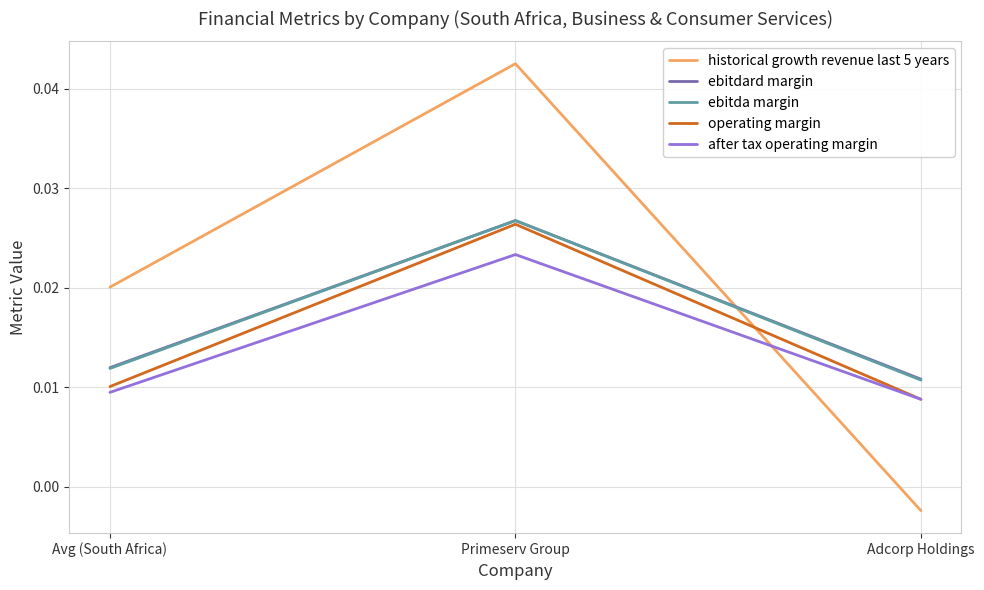

At which label does ebitda margin reach its minimum?

Adcorp Holdings